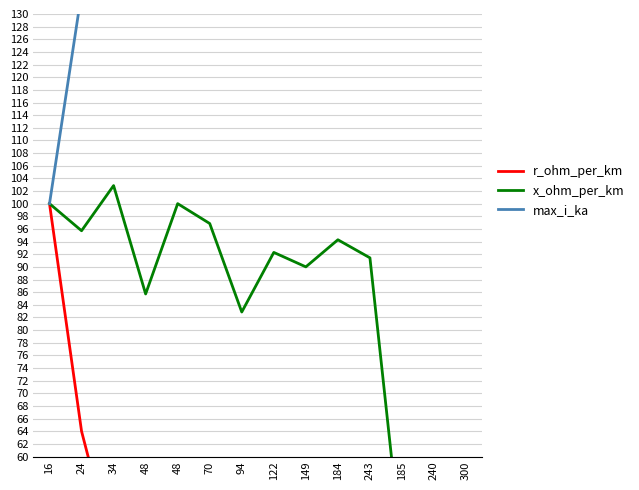

Which series changed the most between 24 and 48?

max_i_ka